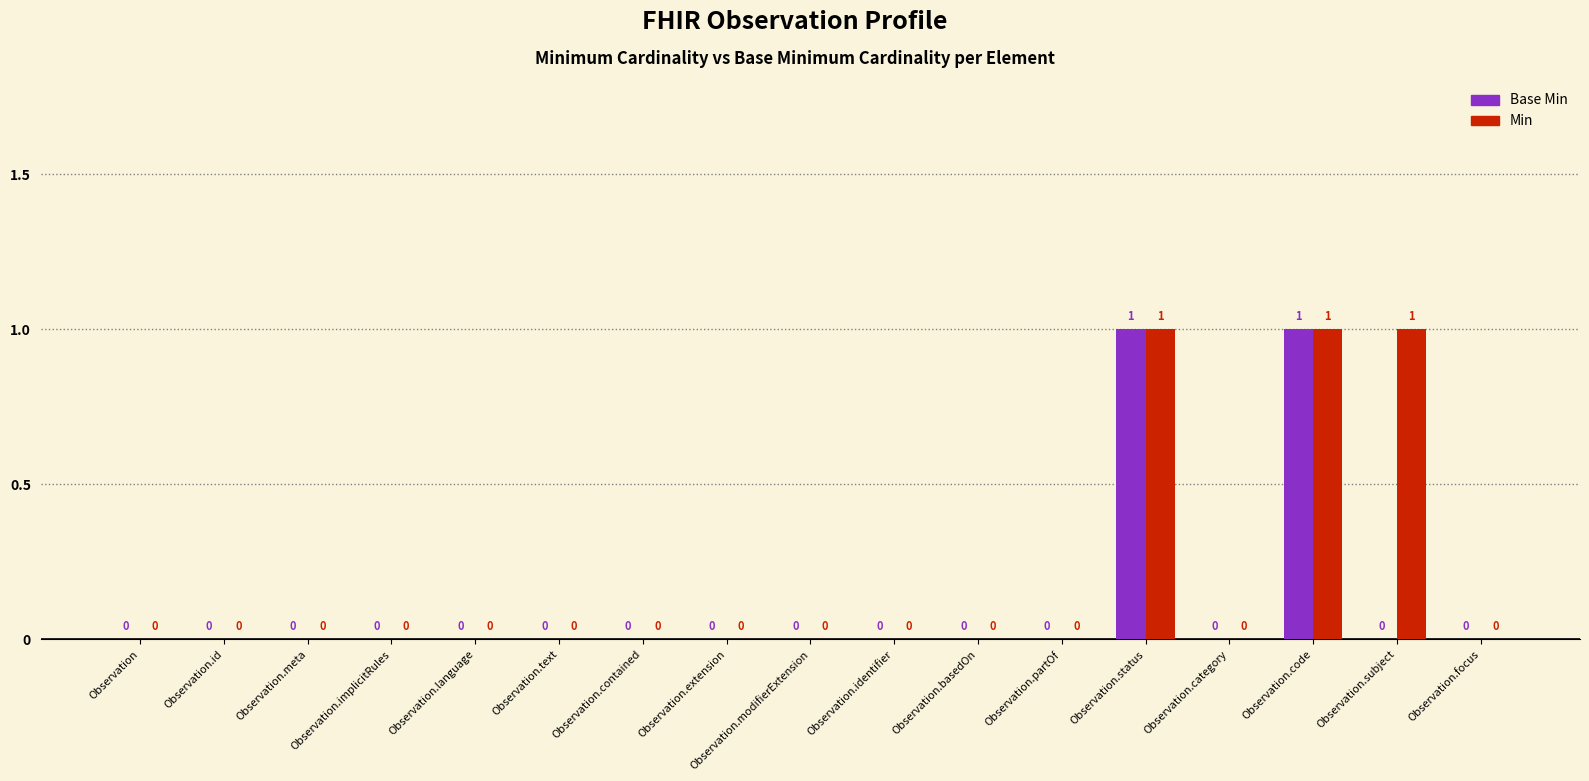

Reading left to right, what are all the values shown in this chart?

Base Min: Observation=0	Observation.id=0	Observation.meta=0	Observation.implicitRules=0	Observation.language=0	Observation.text=0	Observation.contained=0	Observation.extension=0	Observation.modifierExtension=0	Observation.identifier=0	Observation.basedOn=0	Observation.partOf=0	Observation.status=1	Observation.category=0	Observation.code=1	Observation.subject=0	Observation.focus=0
Min: Observation=0	Observation.id=0	Observation.meta=0	Observation.implicitRules=0	Observation.language=0	Observation.text=0	Observation.contained=0	Observation.extension=0	Observation.modifierExtension=0	Observation.identifier=0	Observation.basedOn=0	Observation.partOf=0	Observation.status=1	Observation.category=0	Observation.code=1	Observation.subject=1	Observation.focus=0